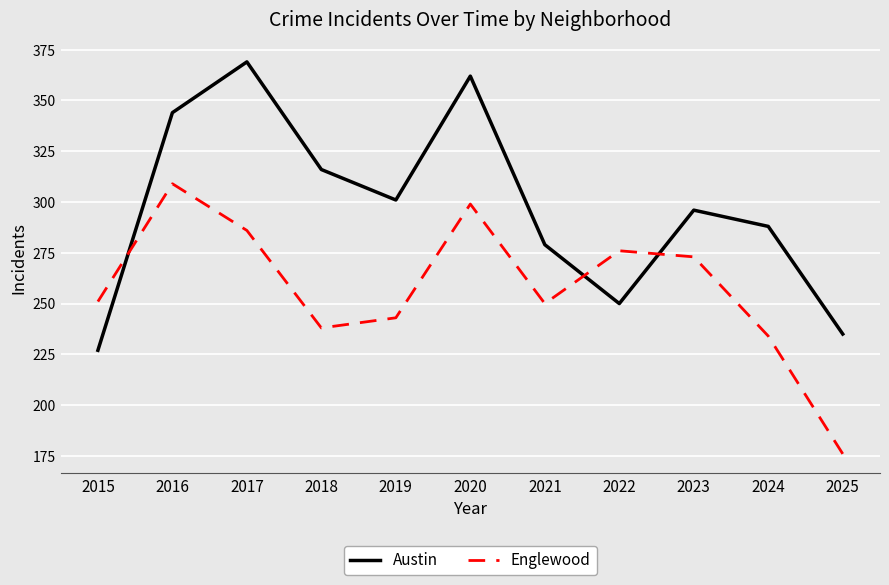

Which series has the largest range (max minus min)?

Austin